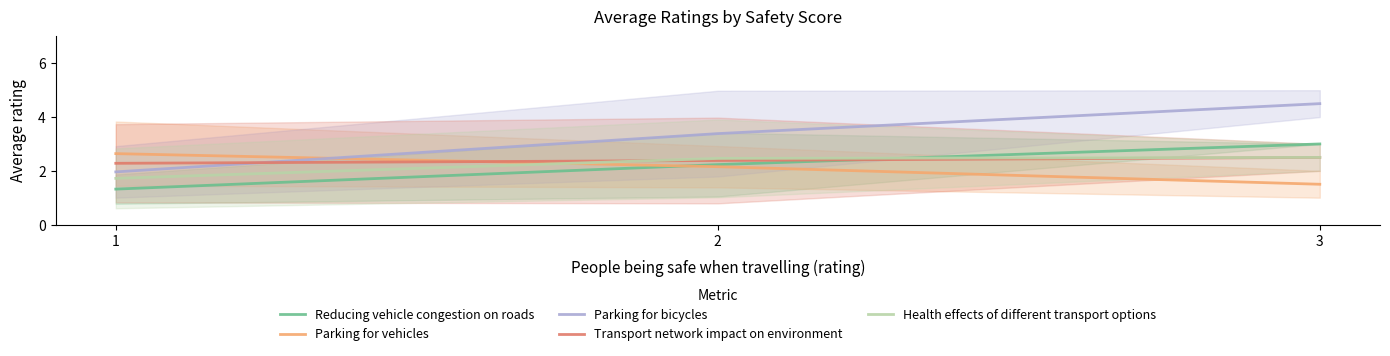

The value of Health effects of different transport options at 3 is 1.2. True or false?

False